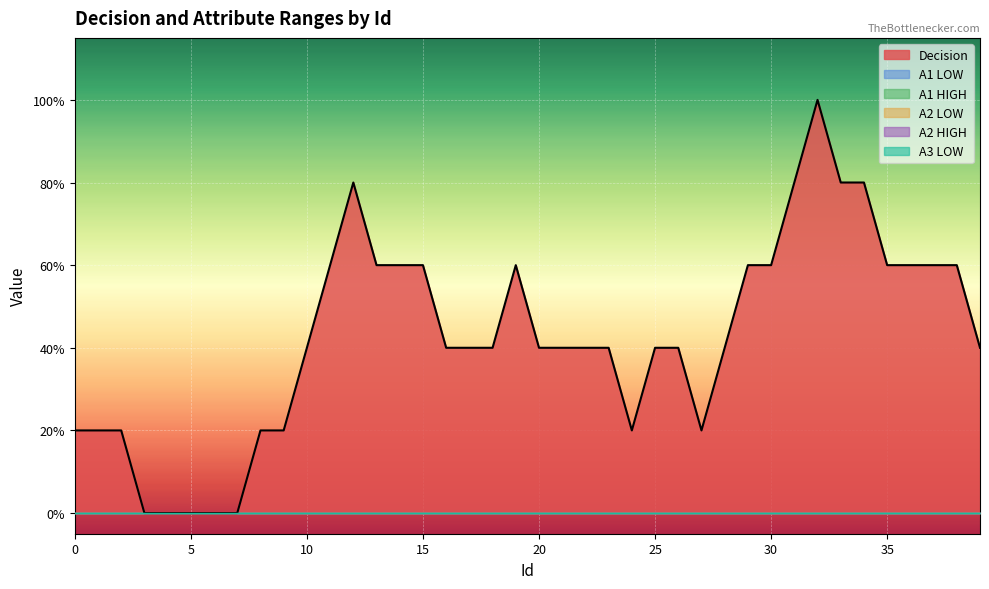

Which series has the largest range (max minus min)?

Decision